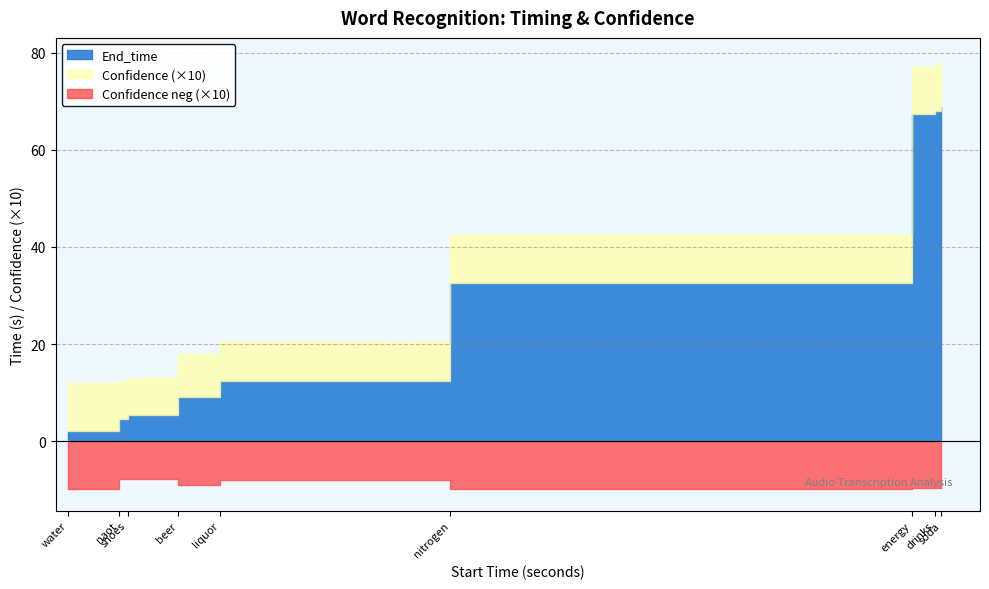

Reading left to right, list all the values displayed in this chart.

End_time: 2.1	4.6	5.3	9.0	12.4	32.5	67.4	67.9	68.9
Confidence: 1.0	0.8	0.8	0.9	0.8	1.0	1.0	1.0	1.0